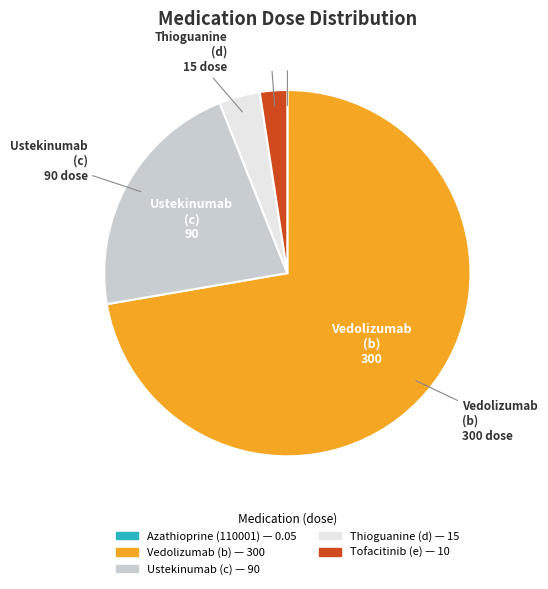

Is there any slice that represents more than half of the pie?

Yes